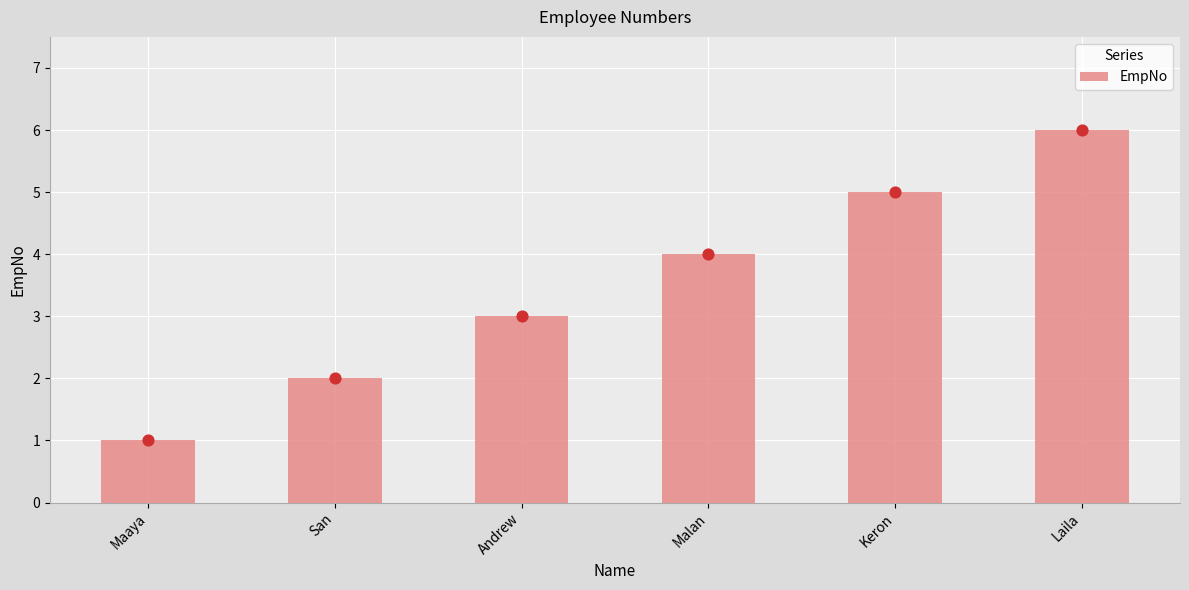

Which has a higher value, Keron or Maaya?

Keron